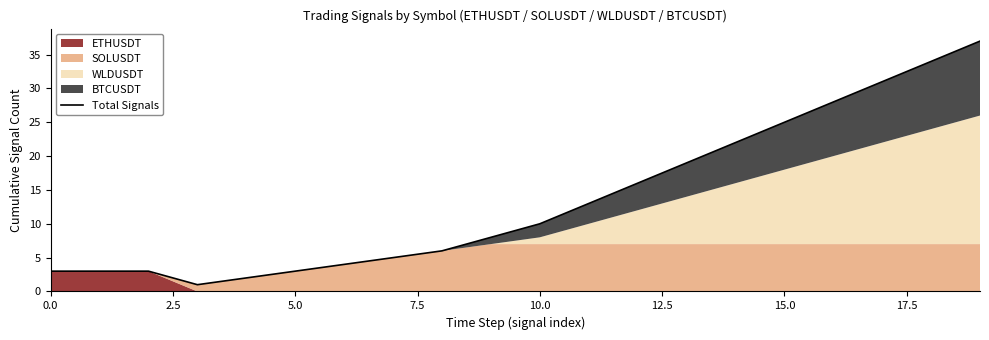

Does the chart have visible grid lines?

No